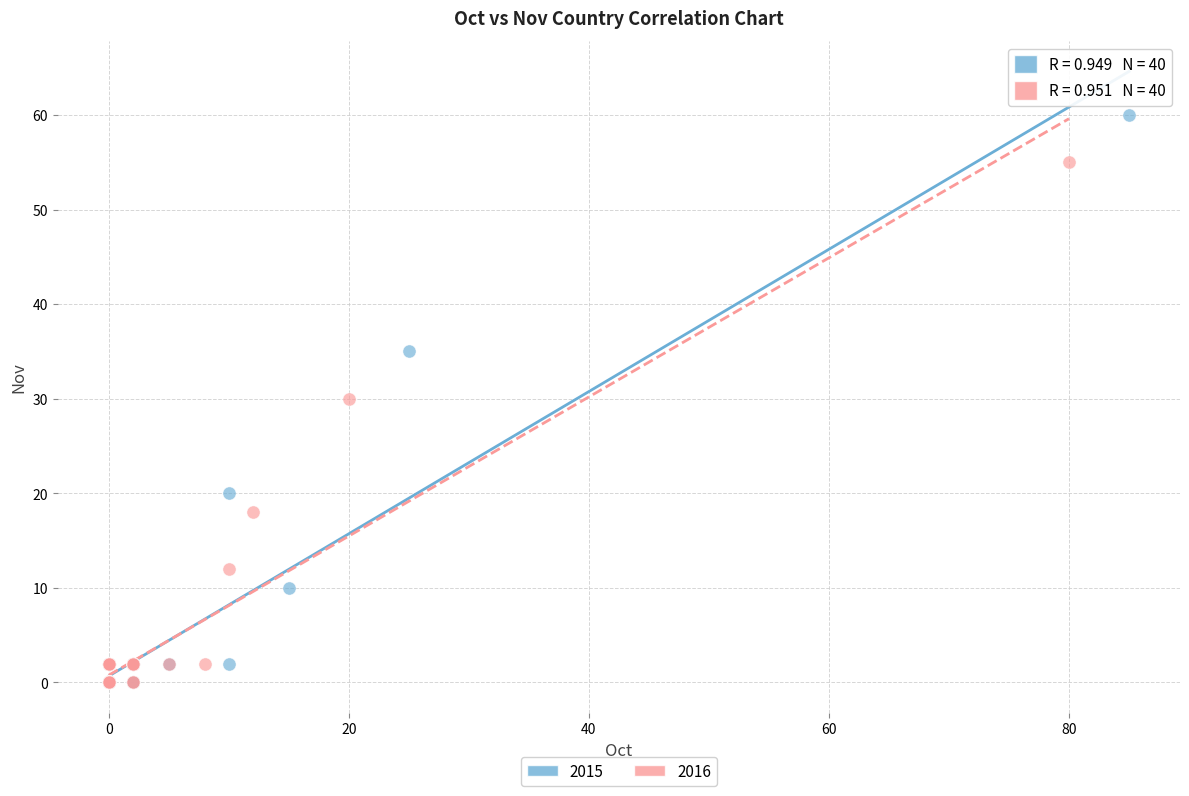

What are all the series names shown in the legend?

2015, 2016